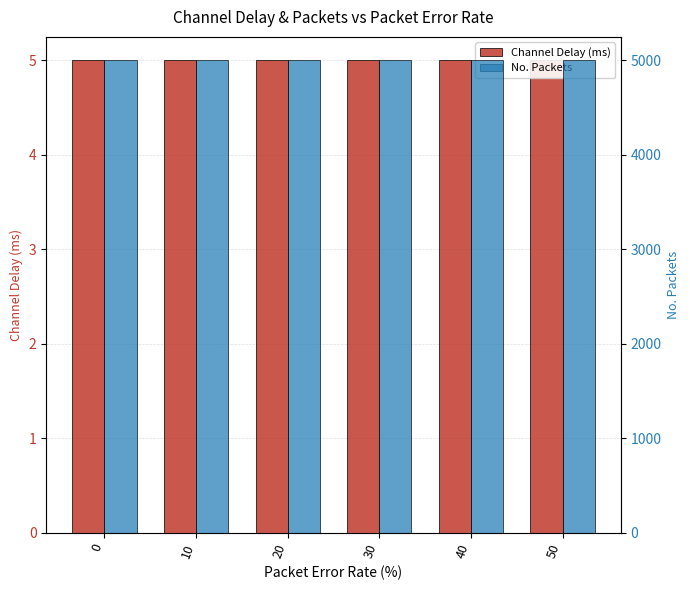

Does the chart contain any negative values?

No